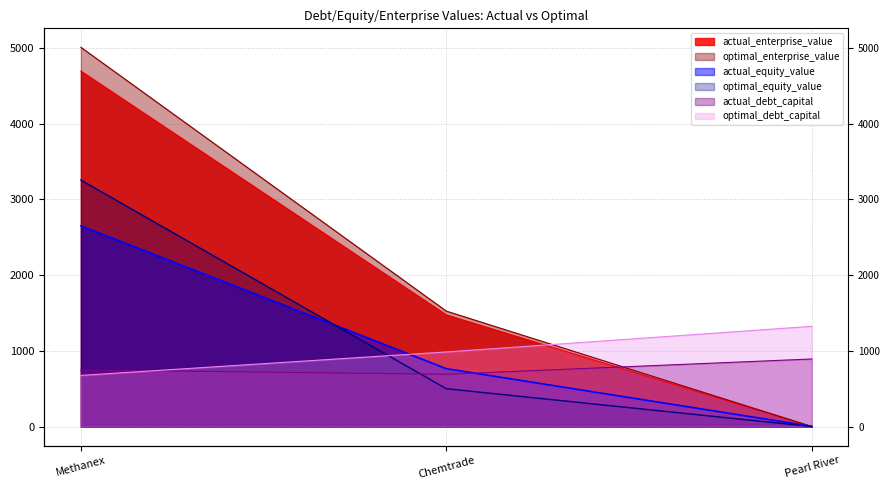

Is the value of actual_equity_value at Chemtrade greater than the value of actual_enterprise_value at Chemtrade?

No